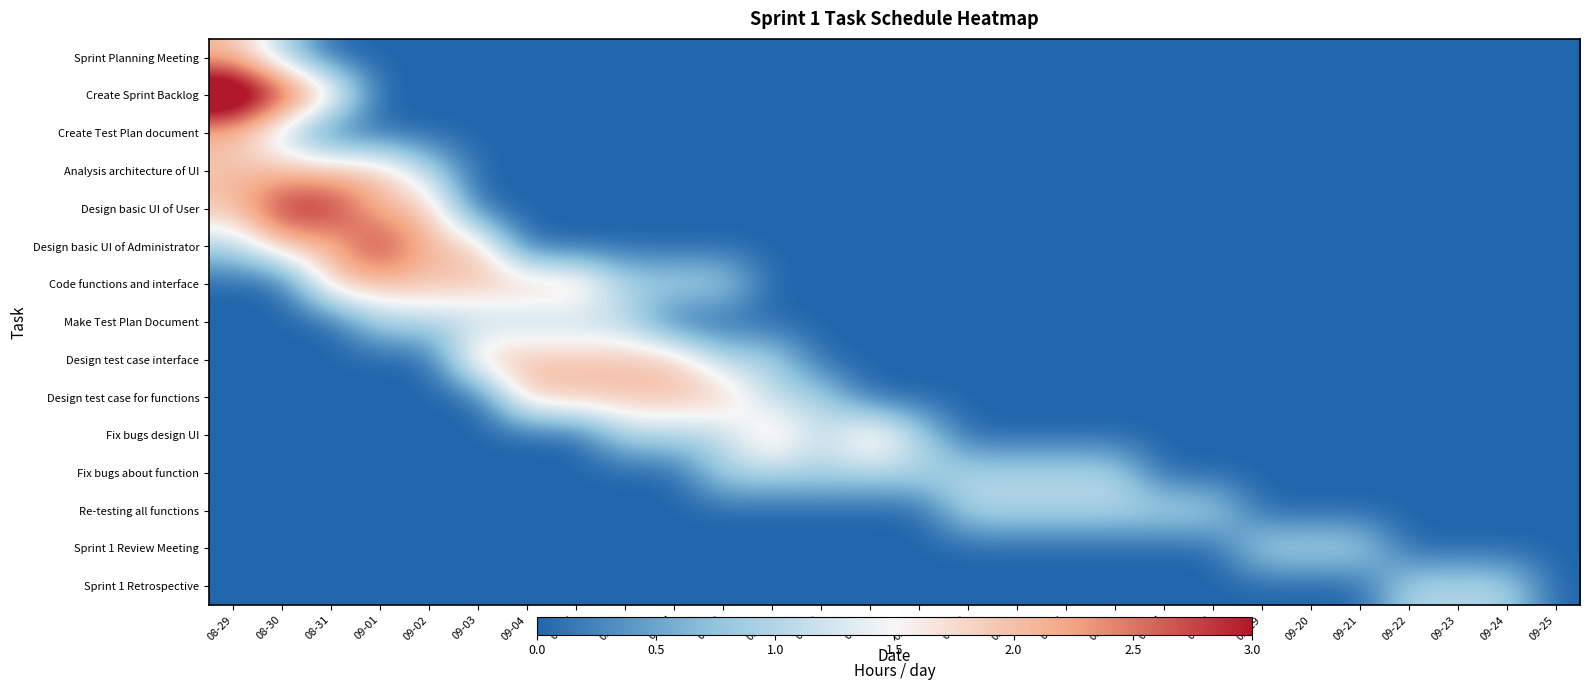

Rank the series by their maximum value, from lowest to highest.

Make Test Plan Document, Fix bugs about function, Re-testing all functions, Sprint 1 Review Meeting, Sprint 1 Retrospective, Sprint Planning Meeting, Create Test Plan document, Analysis architecture of UI, Code functions and interface, Design test case interface, Design test case for functions, Fix bugs design UI, Design basic UI of User, Design basic UI of Administrator, Create Sprint Backlog